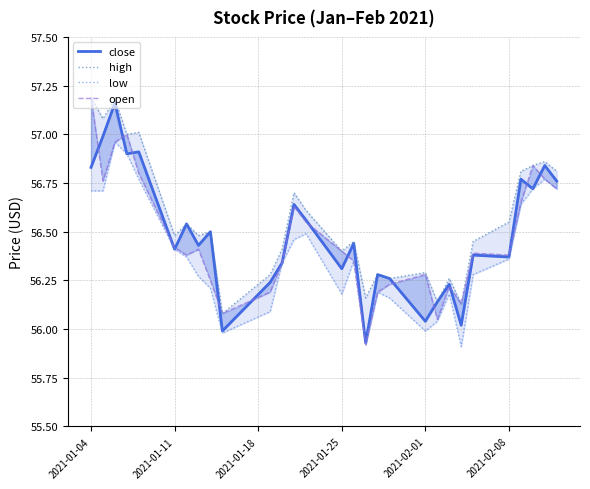

How many distinct data groups are displayed?

4